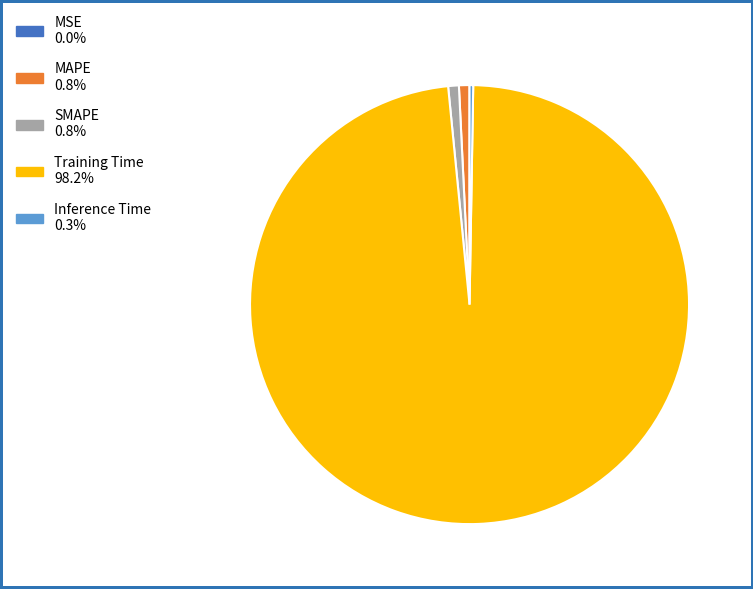

Which category accounts for the majority?

Training Time